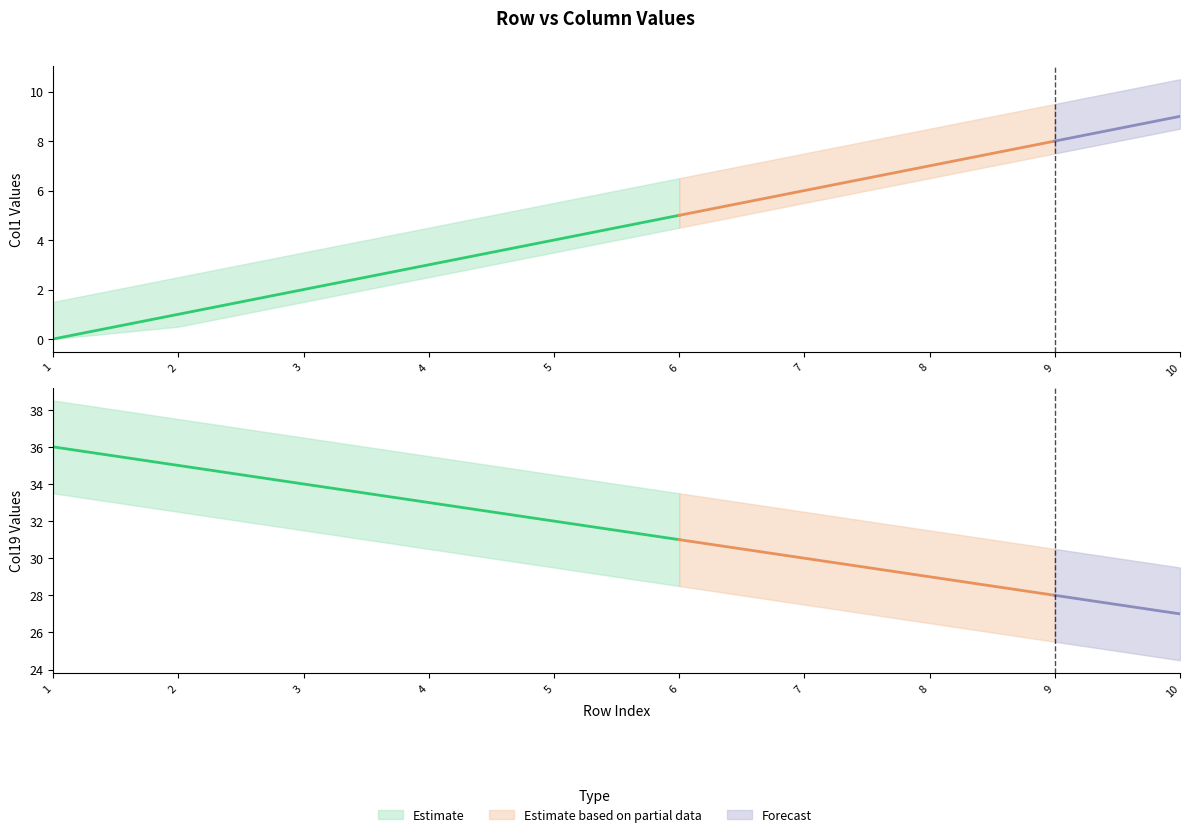

Count the number of data series in this chart.

3